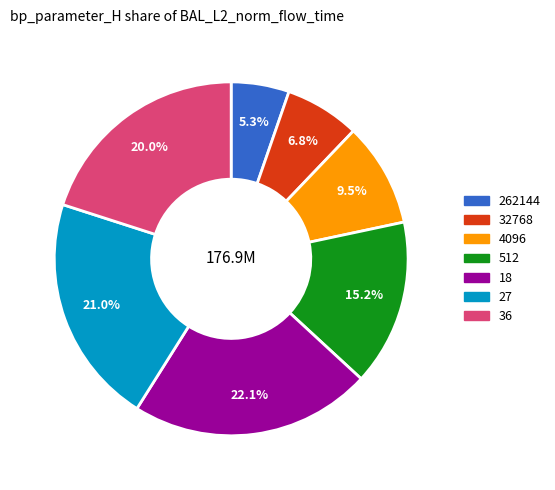

How many segments does this pie chart have?

7